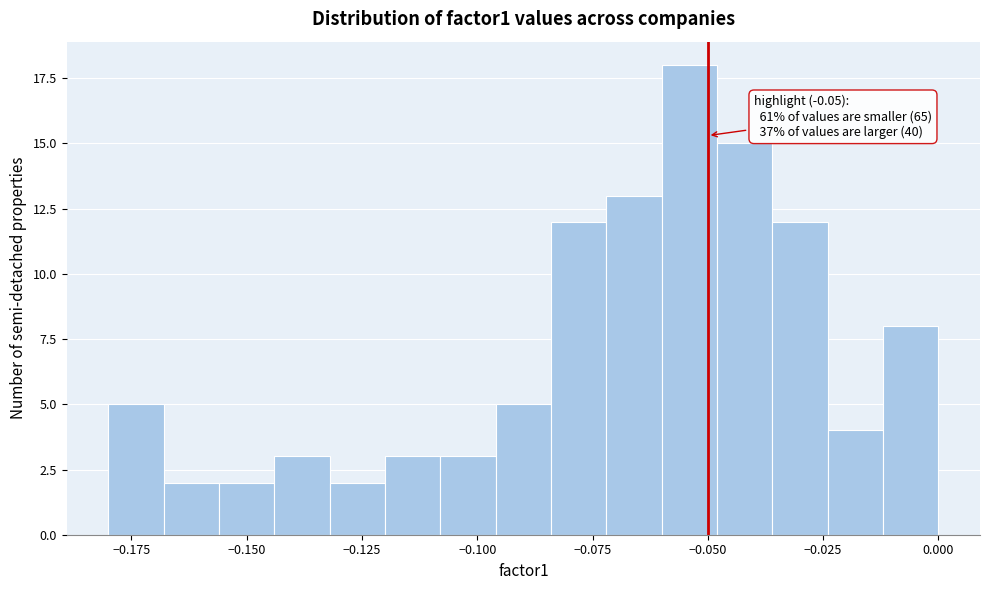

Around what value on the x-axis is the tallest bar? Give the approximate position of its centre, as read against the axis.

-0.055